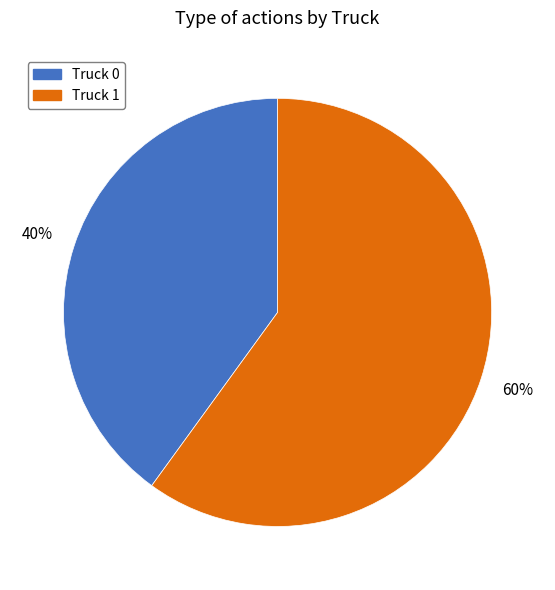

To the nearest percent, what portion does Truck 0 represent?

40%